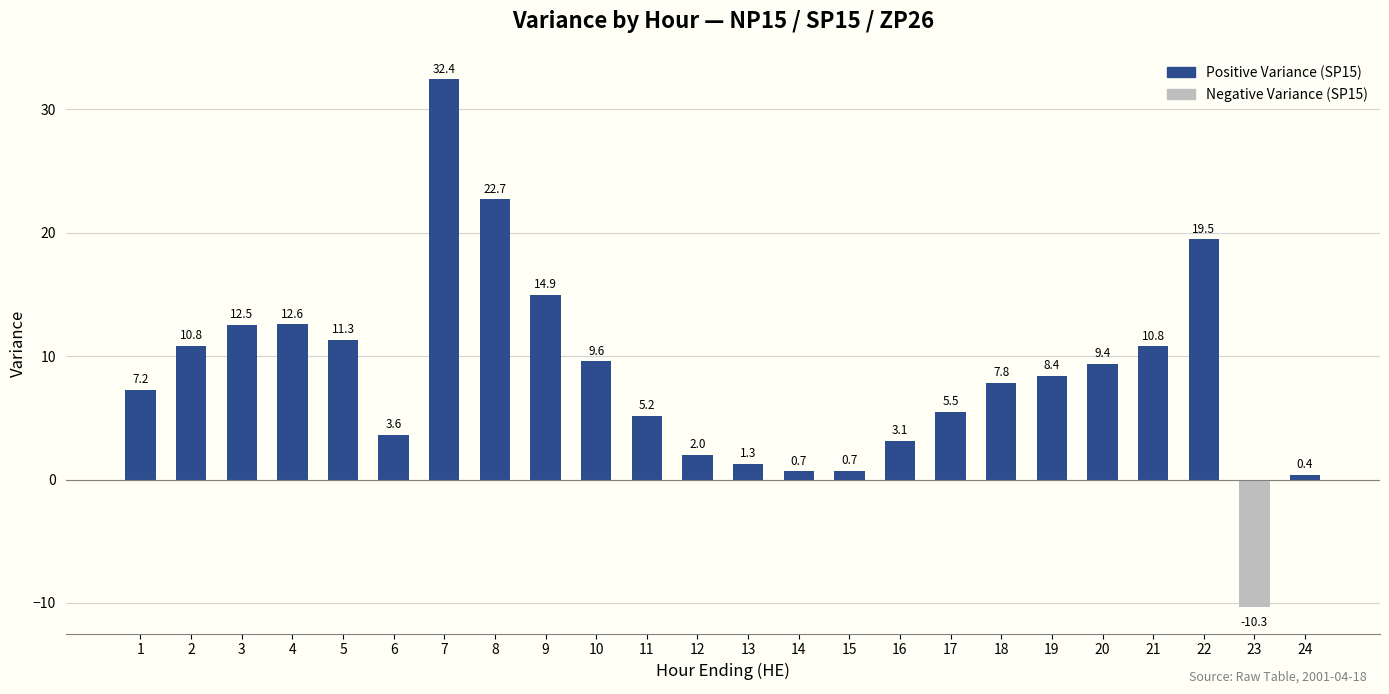

Which has a higher value, 16 or 12?

16